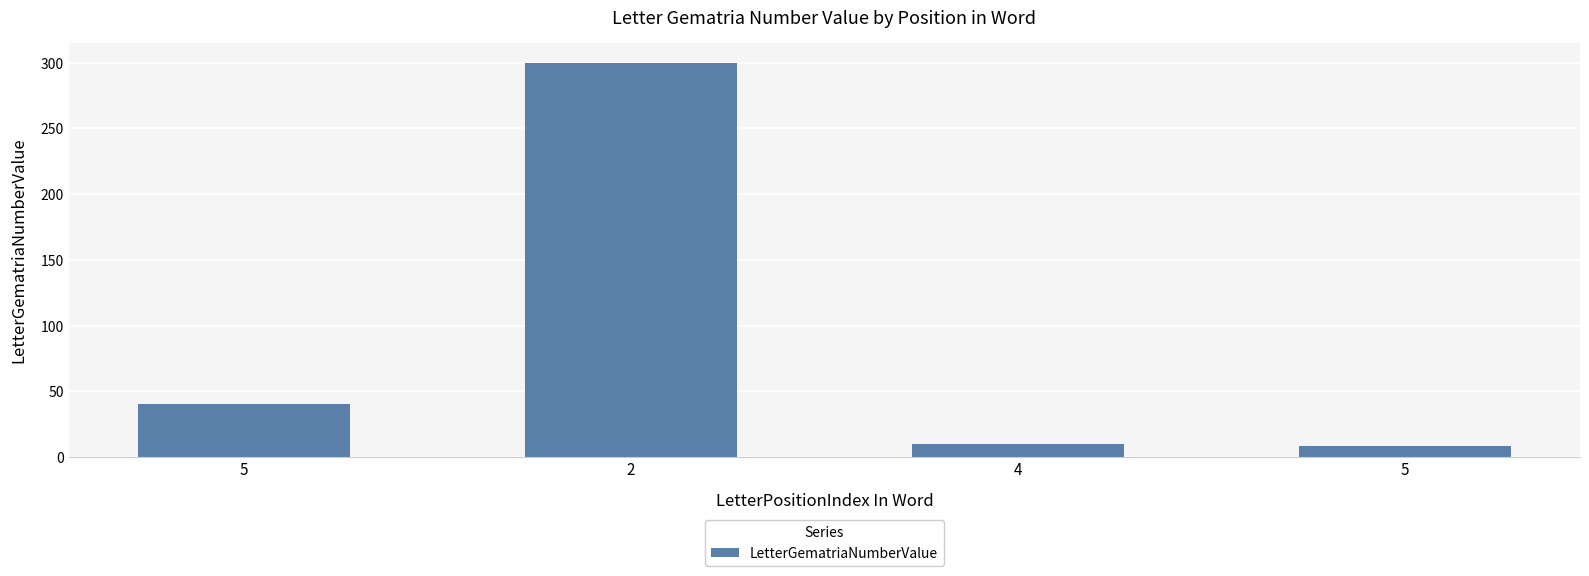

How many values are below 40?

2